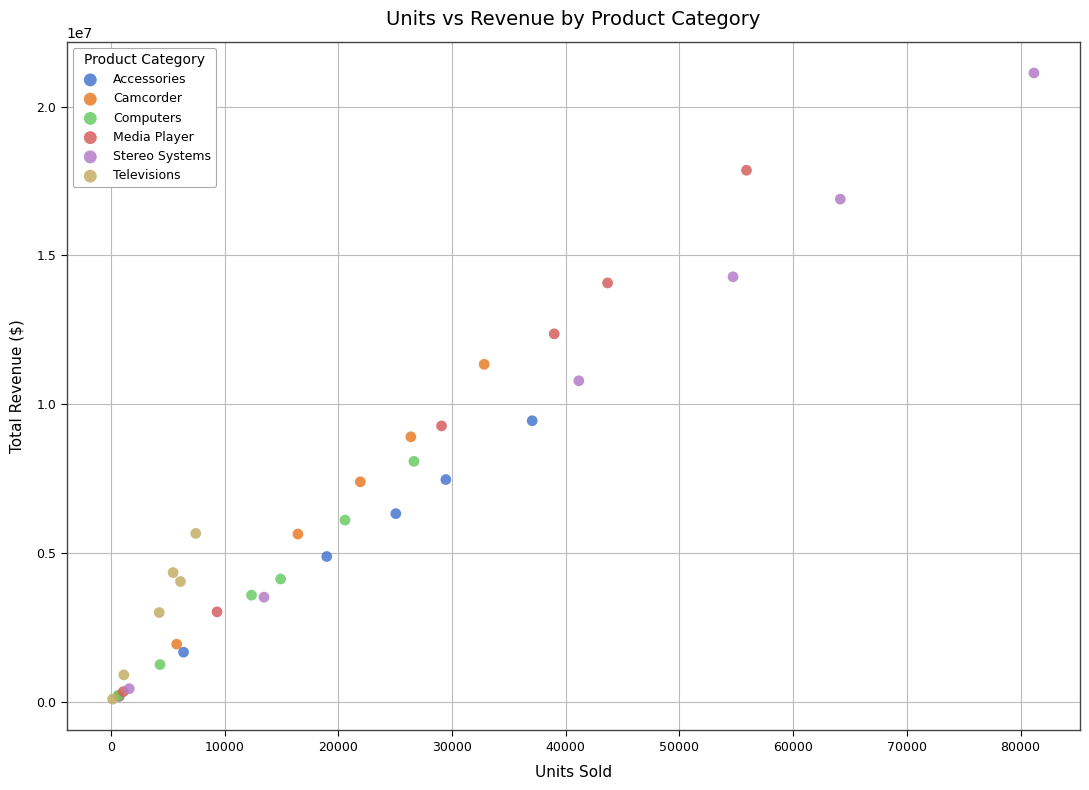

Which series has the widest spread of Y values?

Stereo Systems